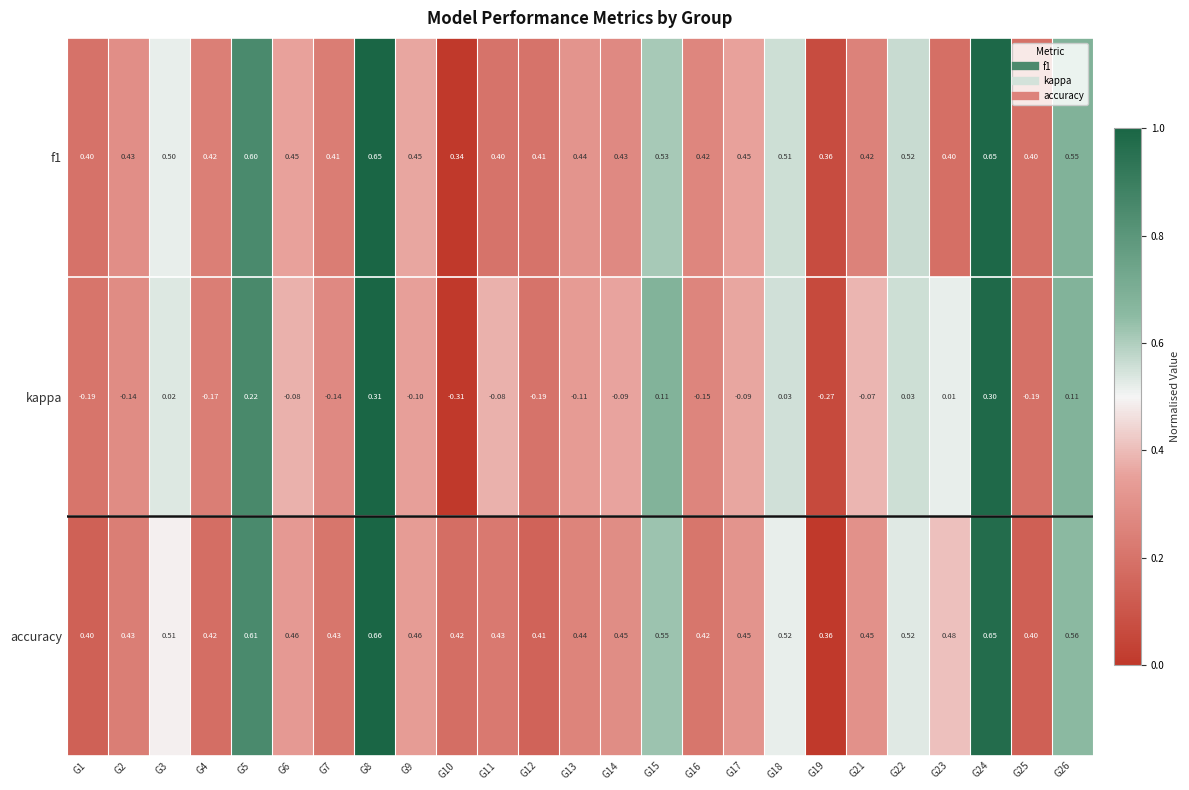

Rank the series by their maximum value, from highest to lowest.

accuracy, f1, kappa